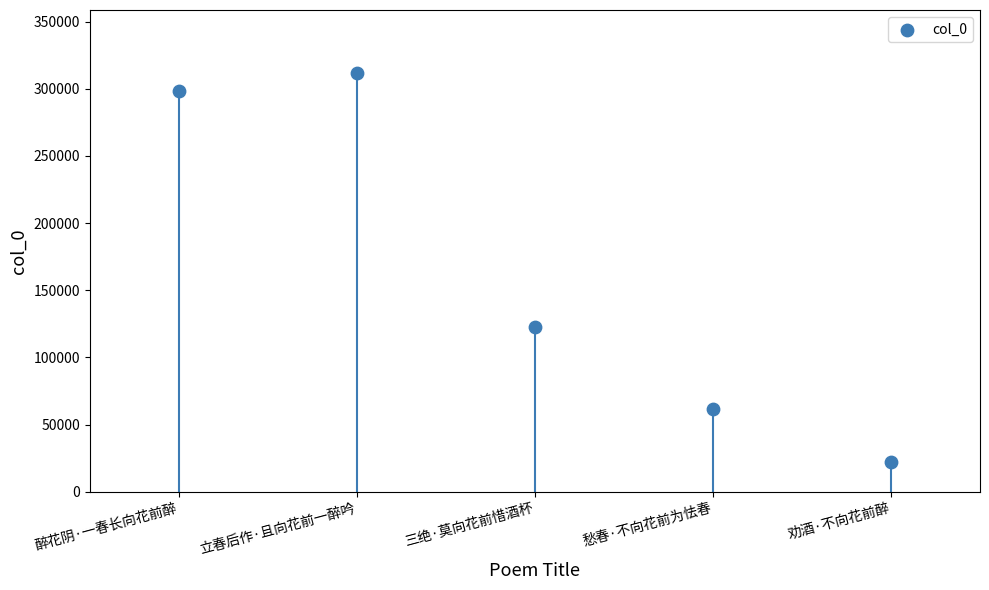

What Y value in the scatter plot is closest to 166966?

122951